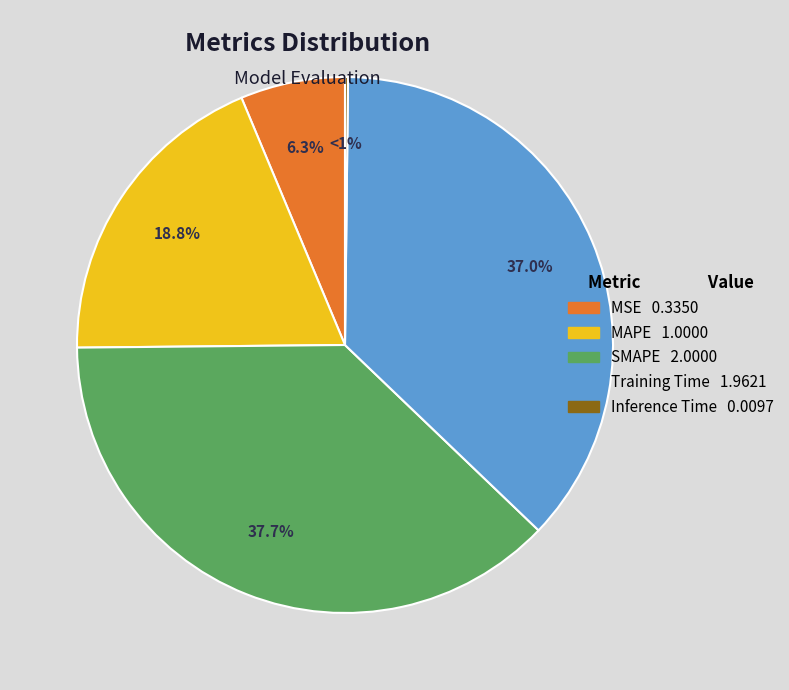

Rank the categories by value from lowest to highest.

Inference Time, MSE, MAPE, Training Time, SMAPE